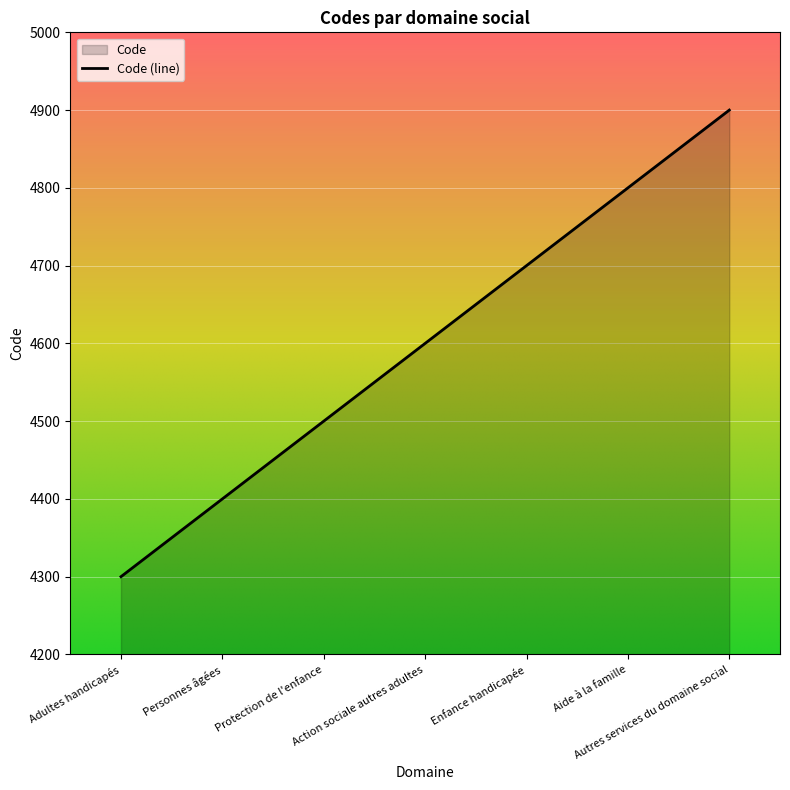

The value at Autres services du domaine social is 4900. True or false?

True